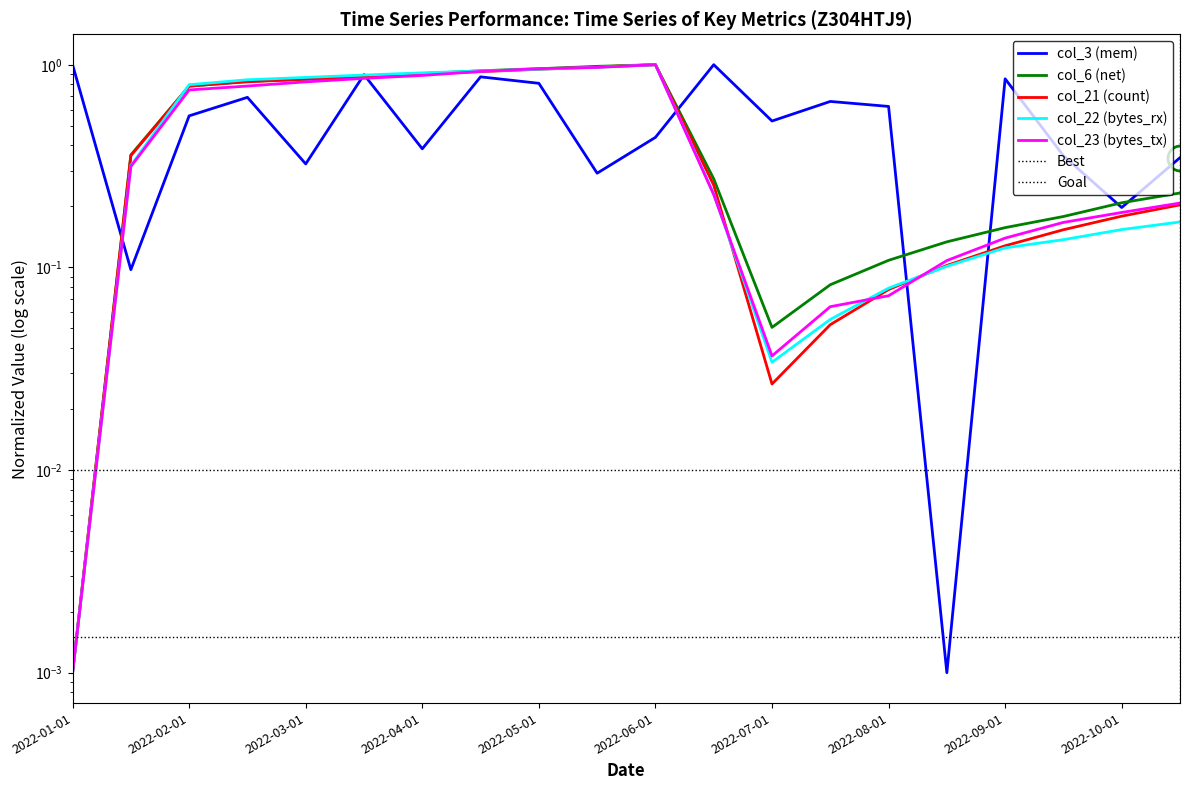

How many times do col_6 and col_21 cross each other?

4